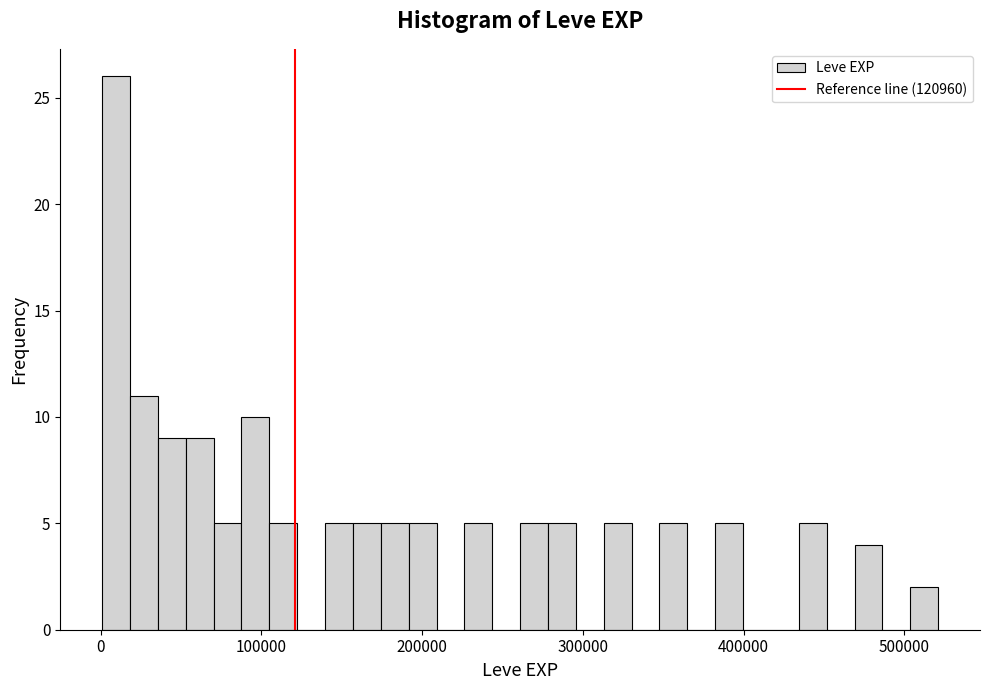

Around what value on the x-axis is the tallest bar? Give the approximate position of its centre, as read against the axis.

10000